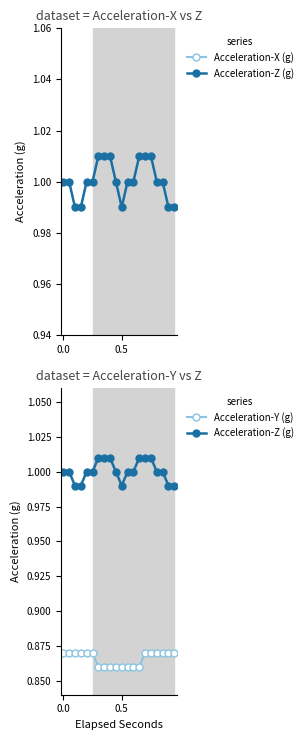

Which series has the widest spread of values?

Acceleration-X (g)